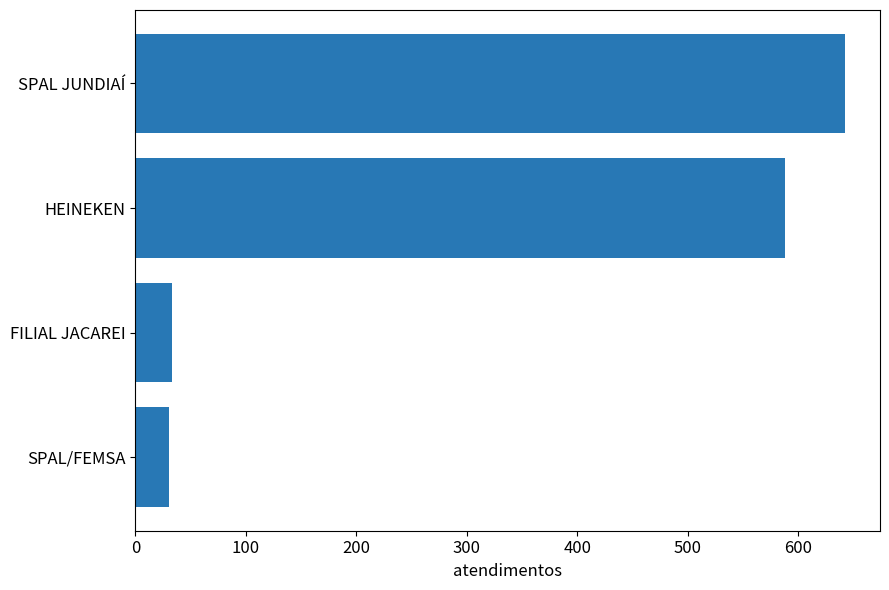

The value at SPAL JUNDIAÍ is 642. True or false?

True